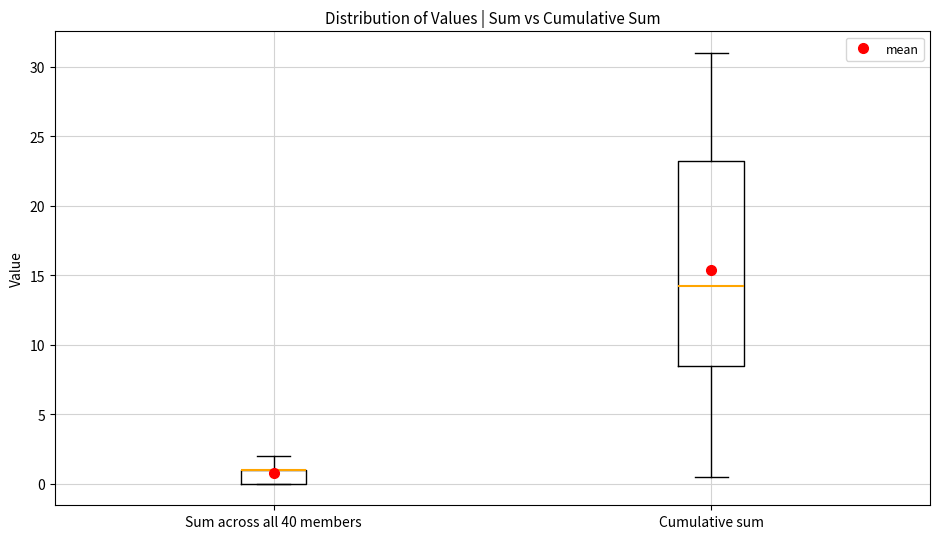

Reading left to right, read every box against the y-axis: the position of its median line, the range the box covers, and the ends of its whiskers. The values are not printed on the chart, so give them approximately, as read against the axis.

Sum across all 40 members: median 1.0 (drawn on the box's upper edge), box 0.0 to 1.0, whiskers 0.0 to 2.0
Cumulative sum: median 14.5, box 8.5 to 23.5, whiskers 0.5 to 31.0